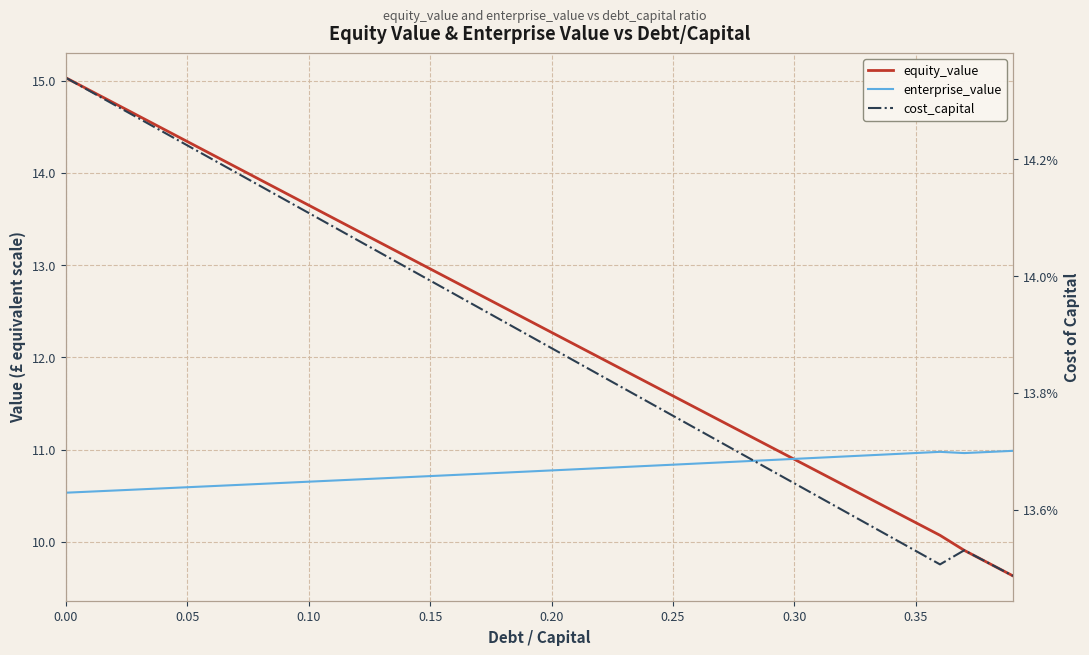

The value of cost_capital at 14 is 0.2. True or false?

False